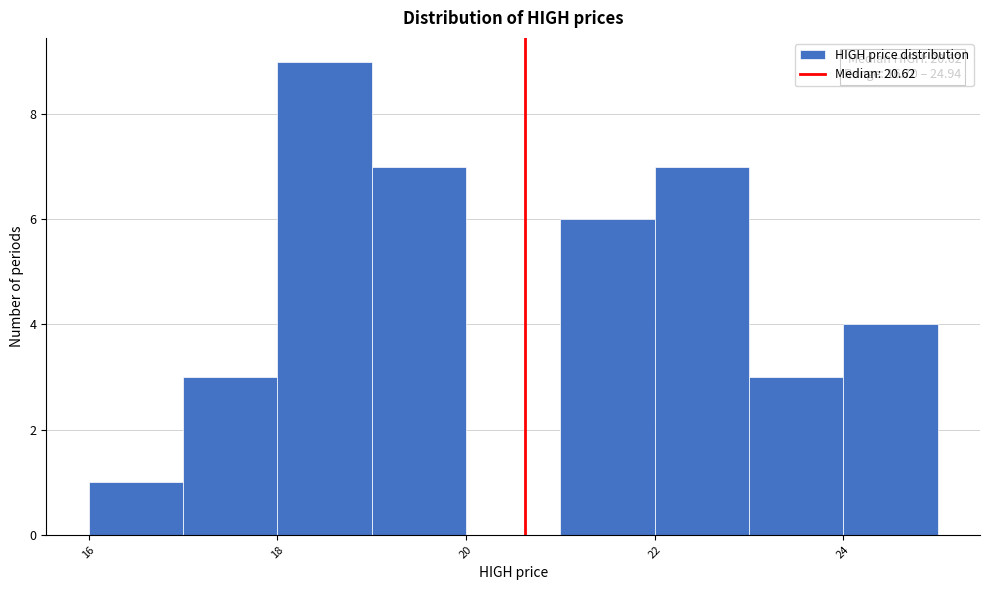

Which range on the x-axis has the tallest bar?

18 to 19